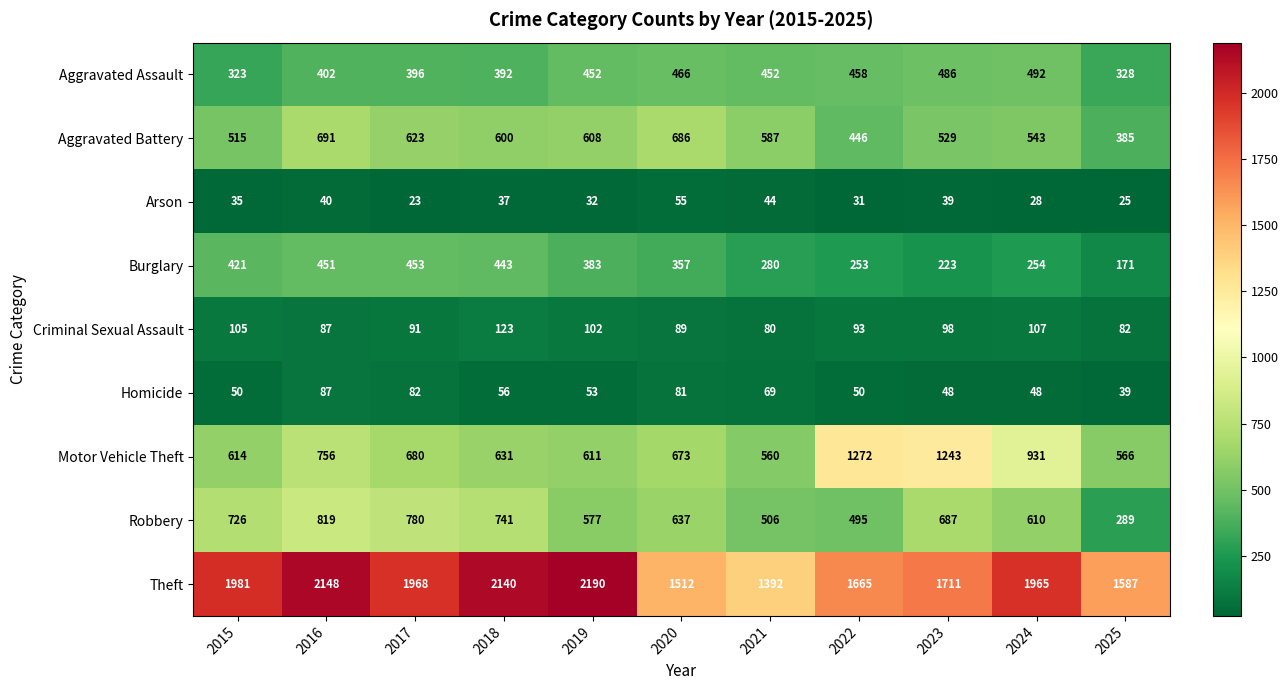

The Motor Vehicle Theft series shows 631 at 2018. True or false?

True